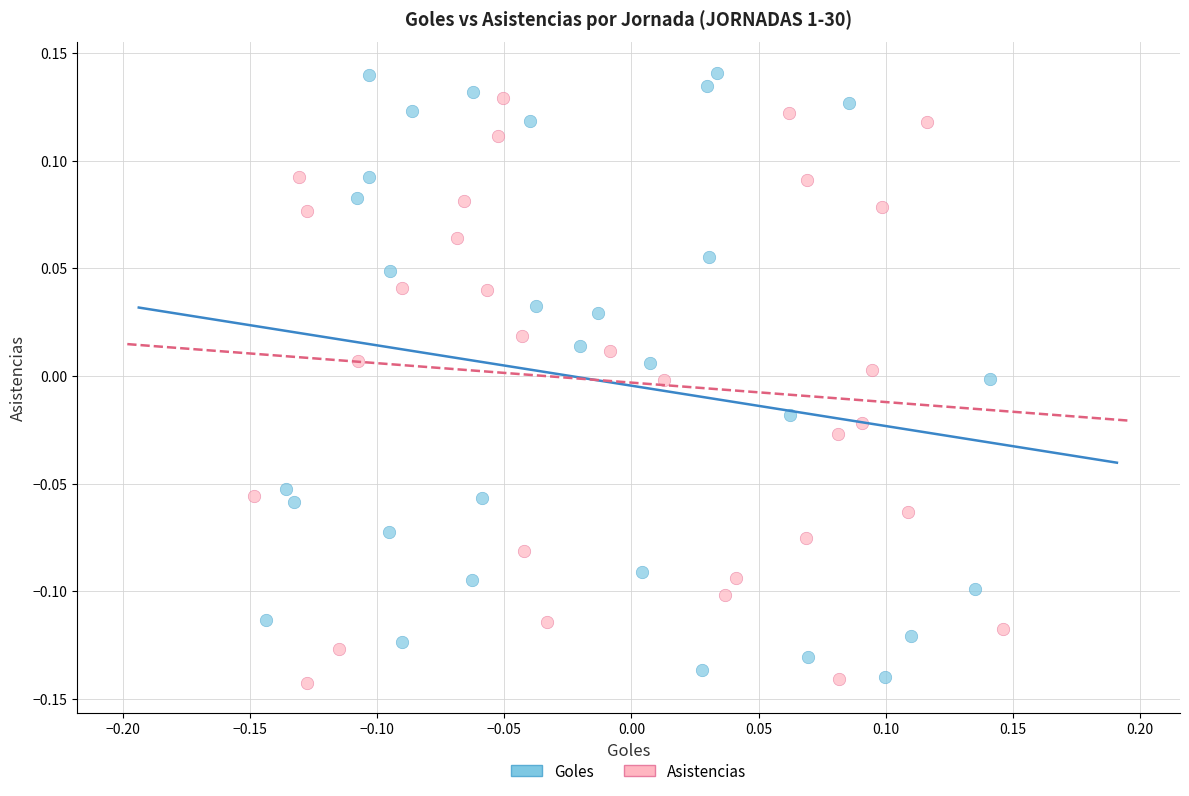

Which series has the largest Y range (max minus min)?

Goles